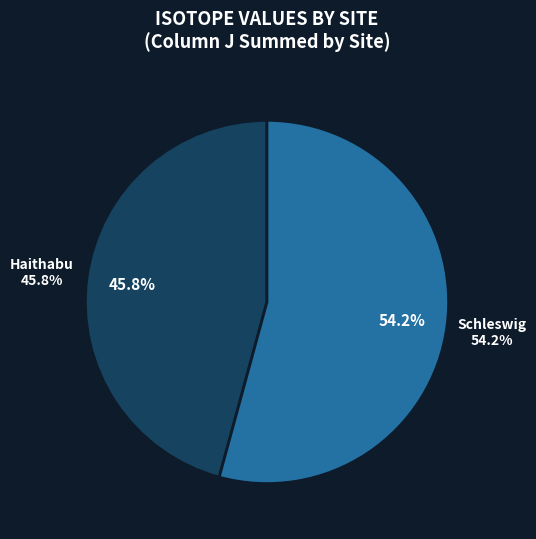

True or false: Schleswig accounts for 13% of the total.

False